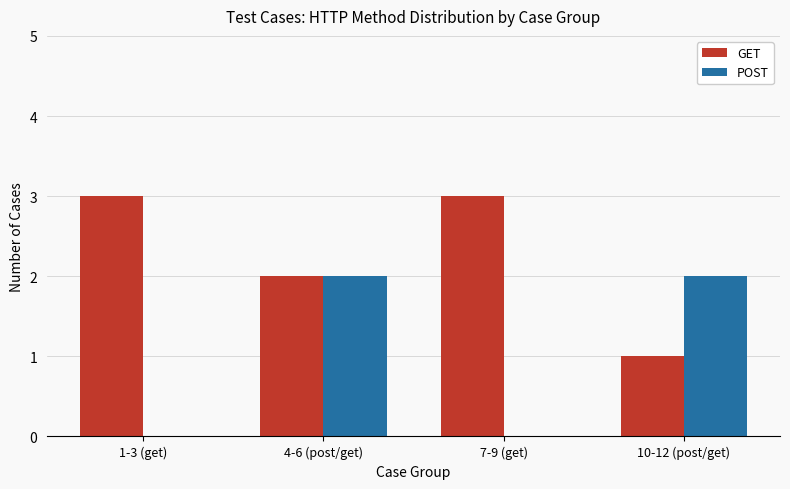

What are all the series names shown in the legend?

GET, POST